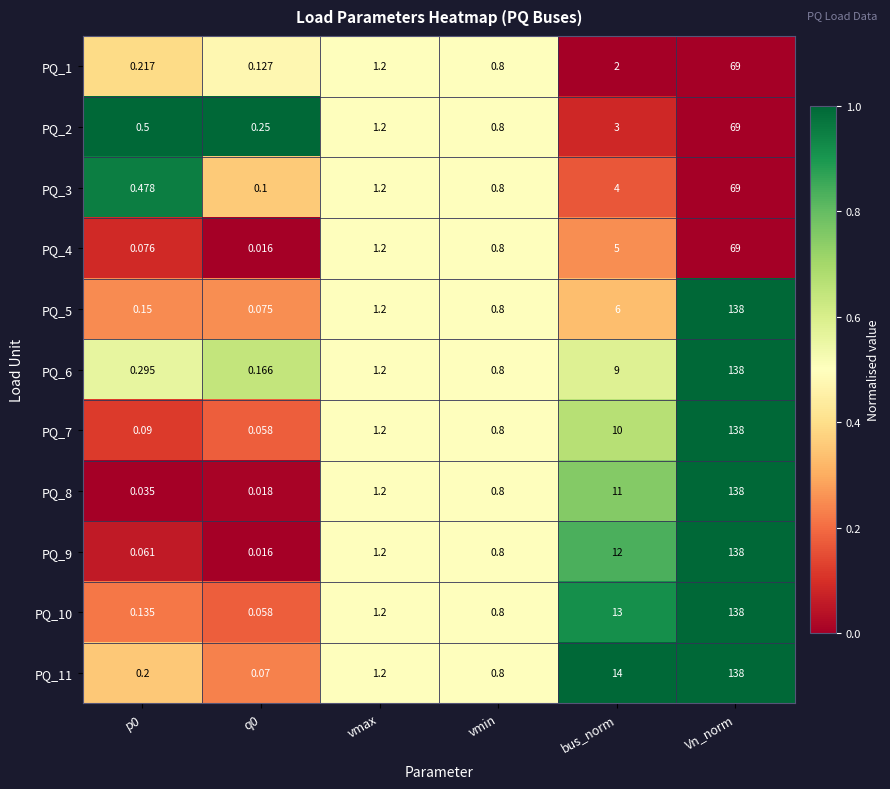

Where is PQ_2 nearest to the value 34?

bus_norm